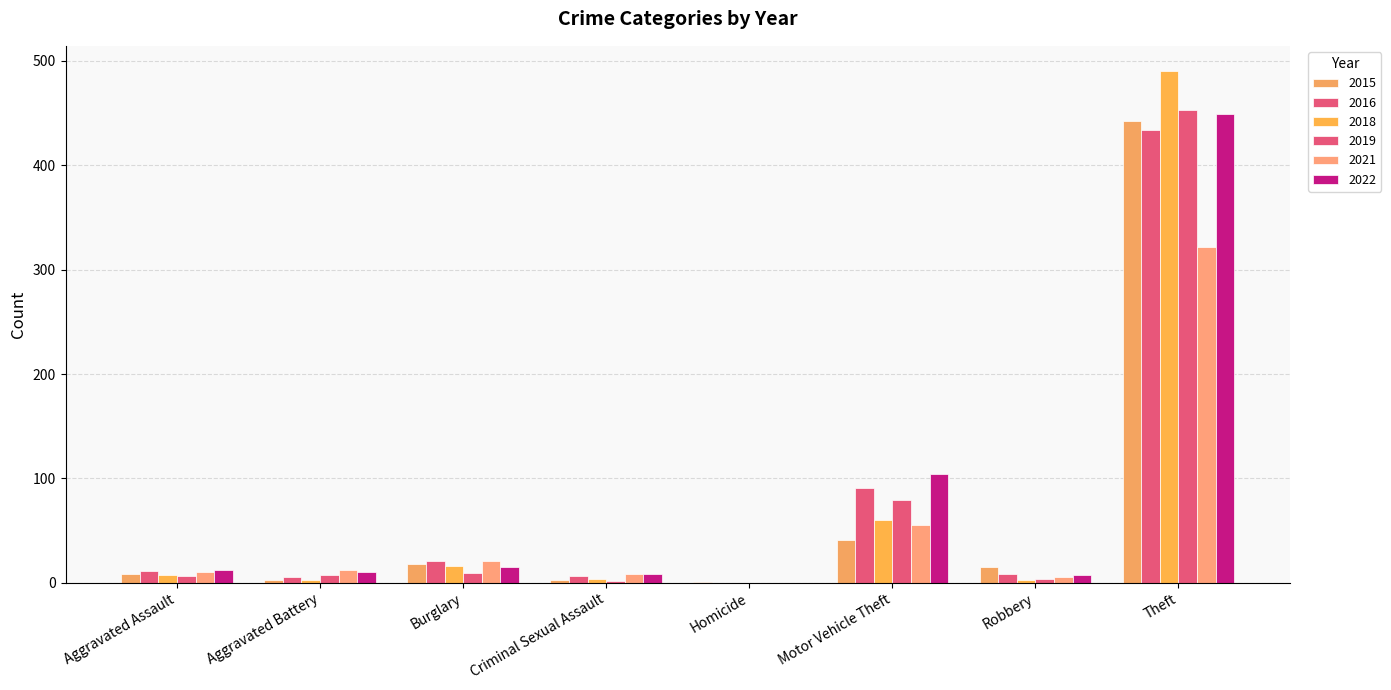

Is the value of 2019 at Aggravated Battery greater than the value of 2015 at Criminal Sexual Assault?

Yes